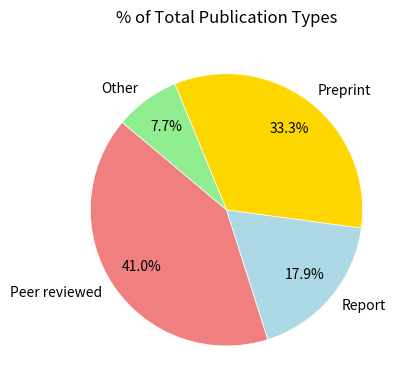

To the nearest percent, what is the average slice percentage?

25%